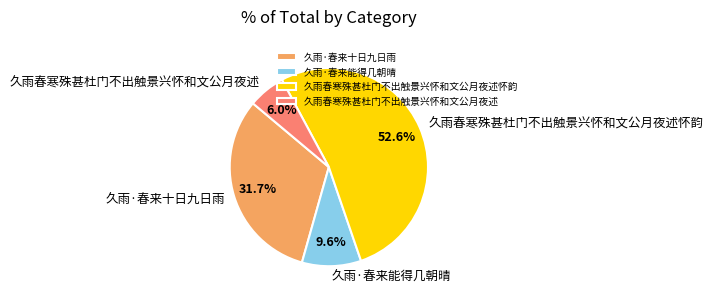

What is the largest slice in the pie chart?

久雨春寒殊甚杜门不出触景兴怀和文公月夜述怀韵